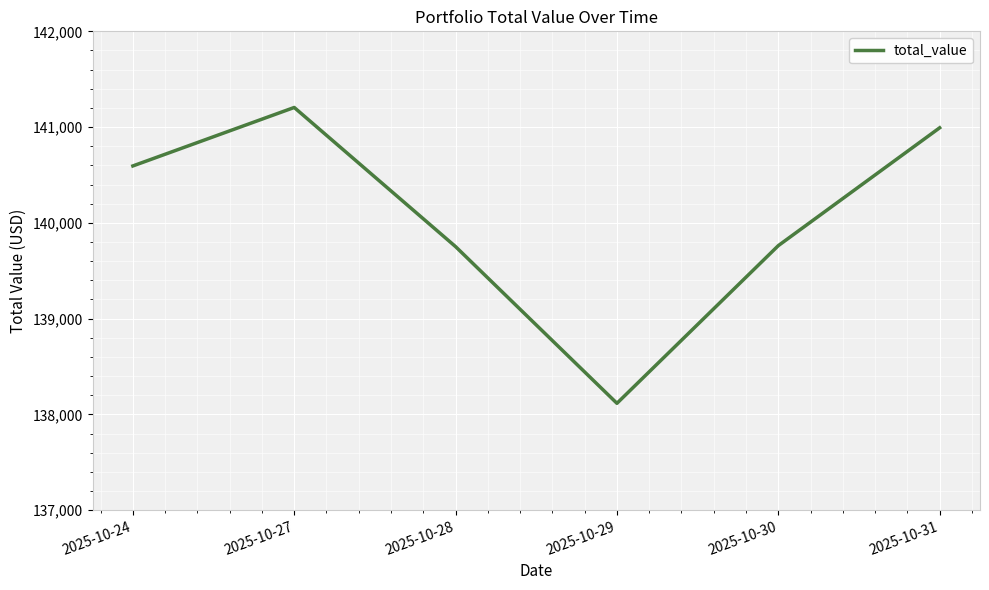

True or false: the data has more than 0 interior local peaks.

True